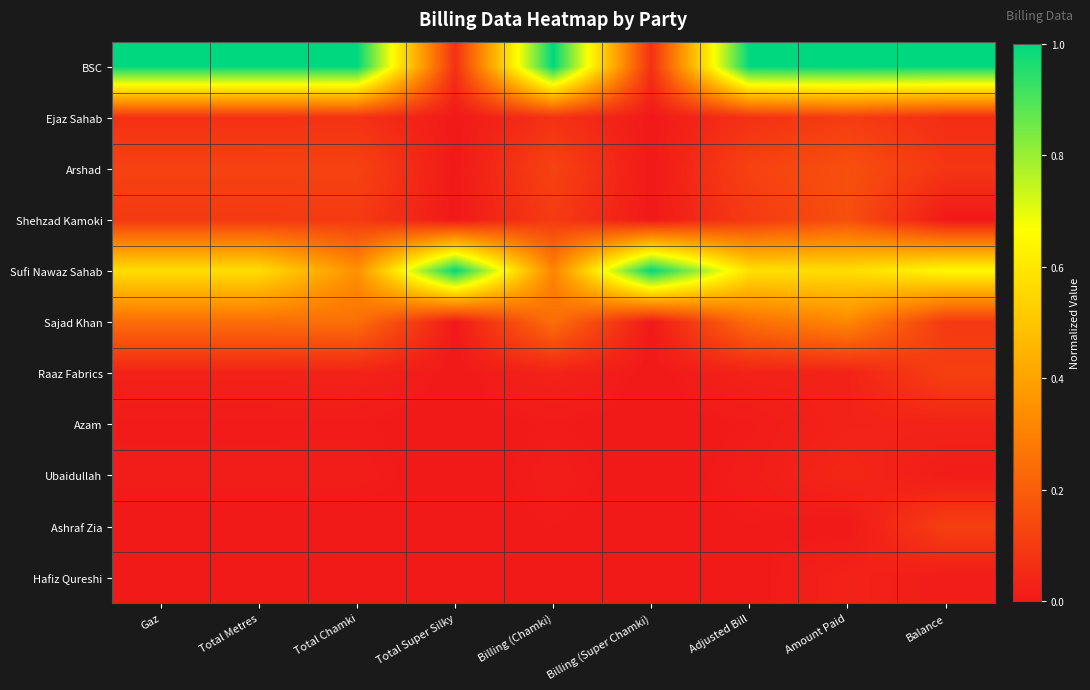

Which has a higher value, Gaz or Total Metres?

Gaz